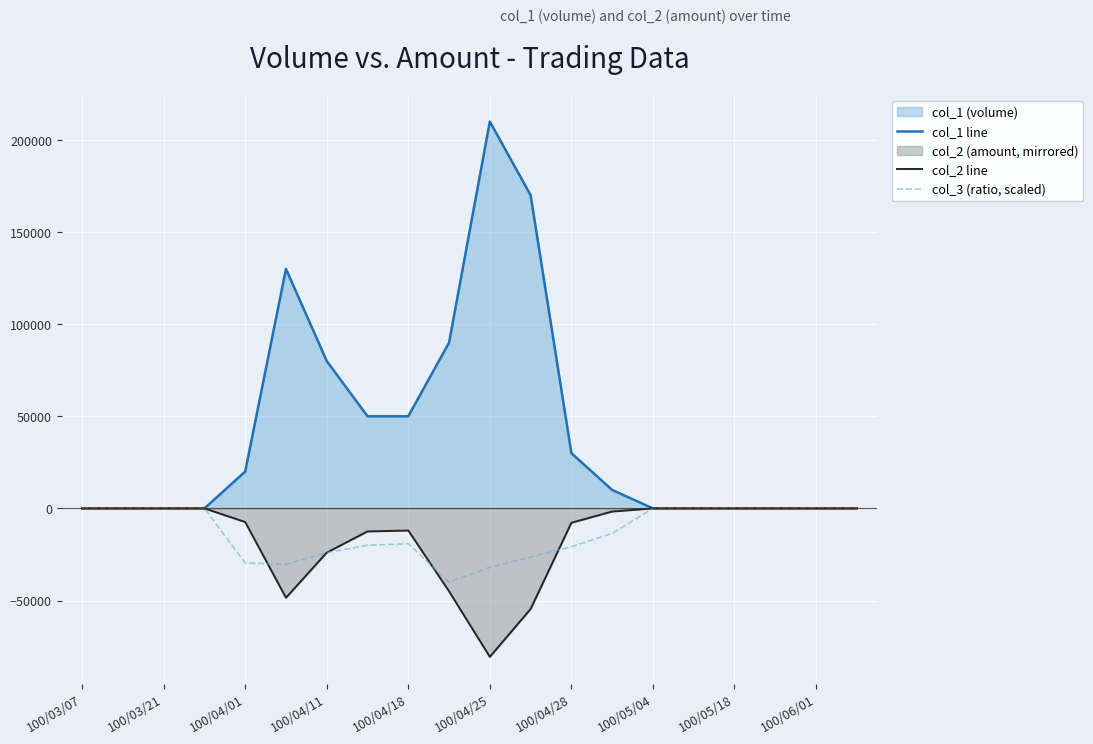

Which series has the largest total across all categories?

col_1 line